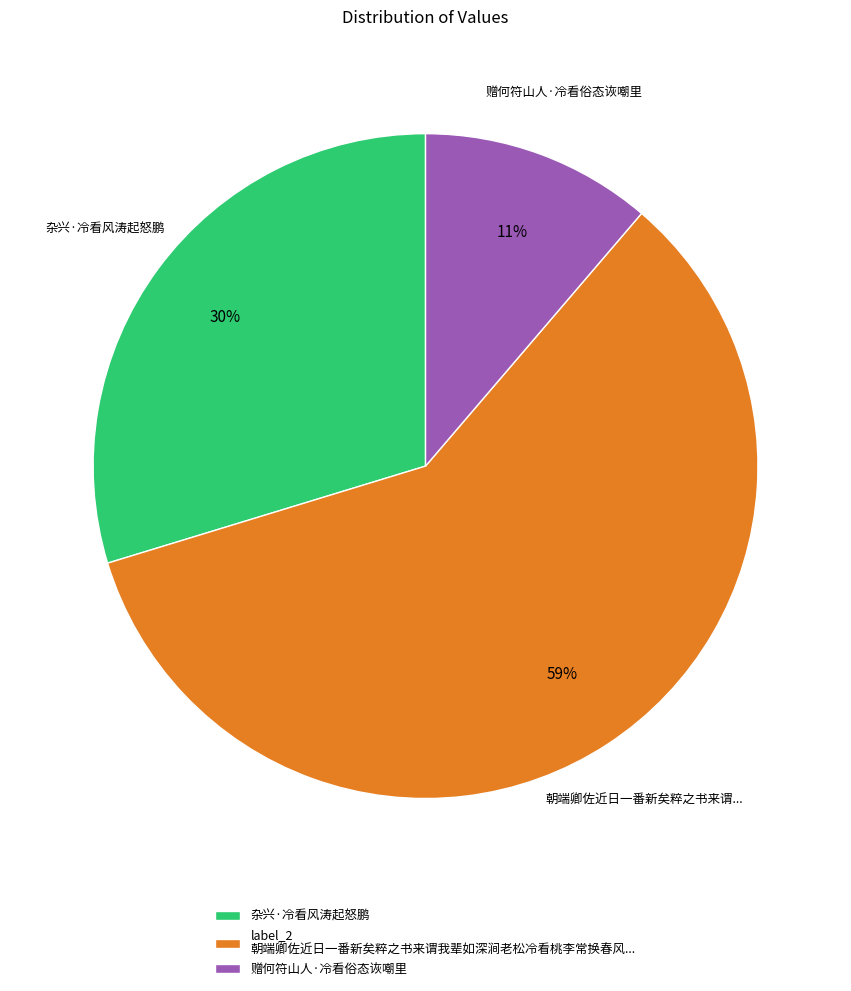

True or false: 赠何符山人·冷看俗态诙嘲里 accounts for 11% of the total.

True